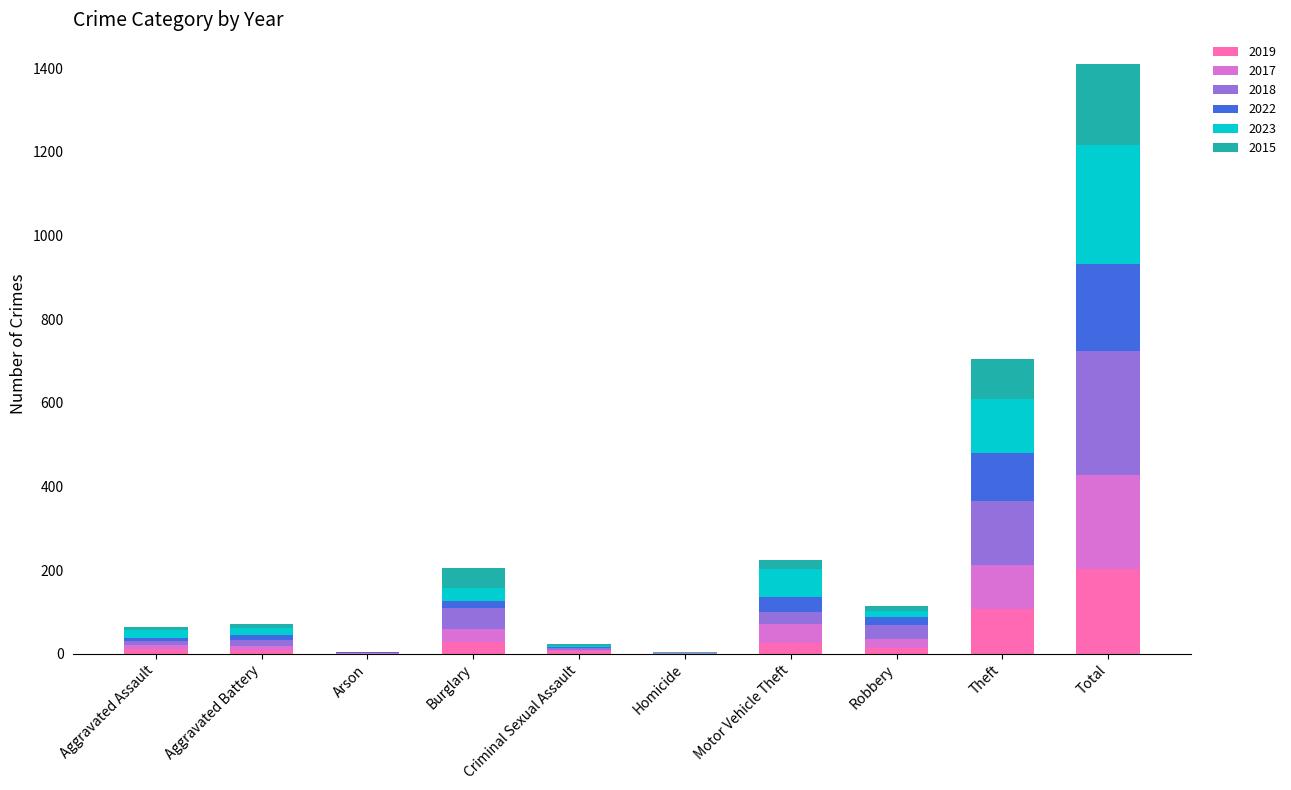

At which category is the sum across all series the highest?

Total